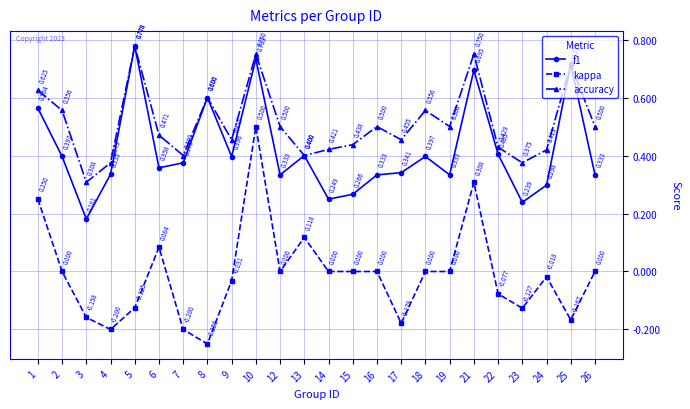

True or false: kappa and accuracy intersect in this chart.

False